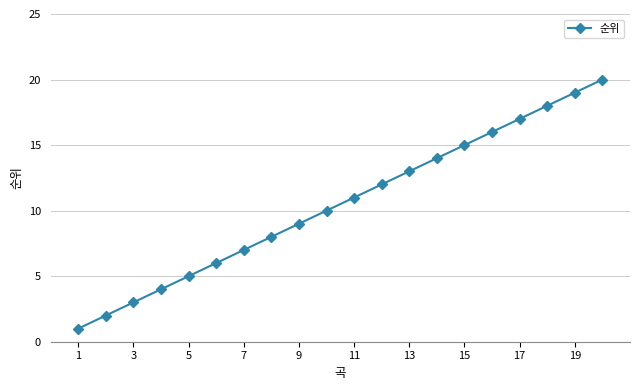

What is the maximum value shown in the chart?

20